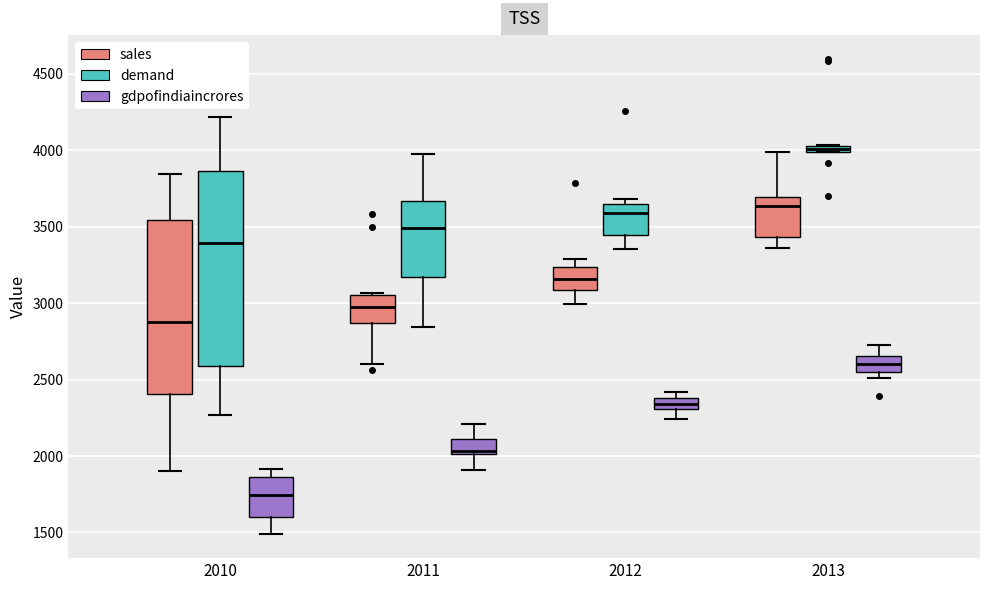

Which box has the highest median line?

2013 (demand)